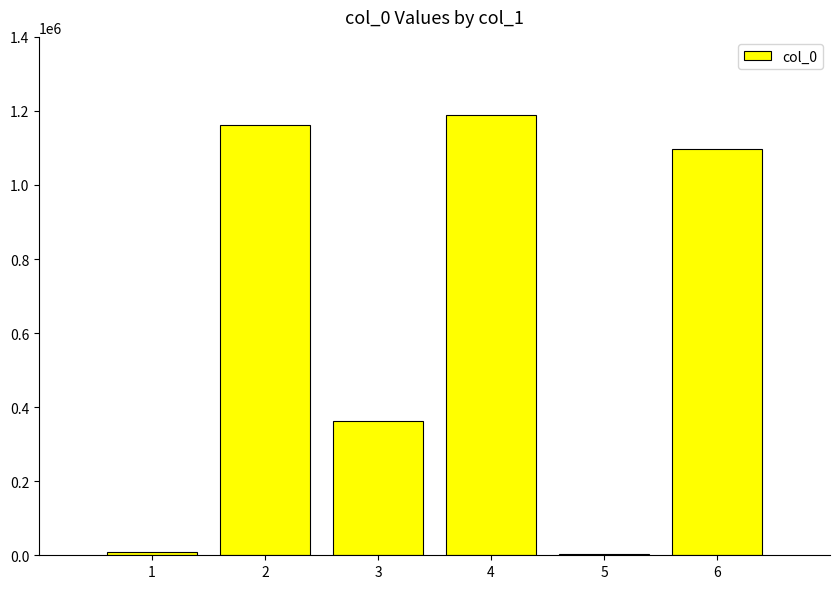

What is the sum of all values?

3823020